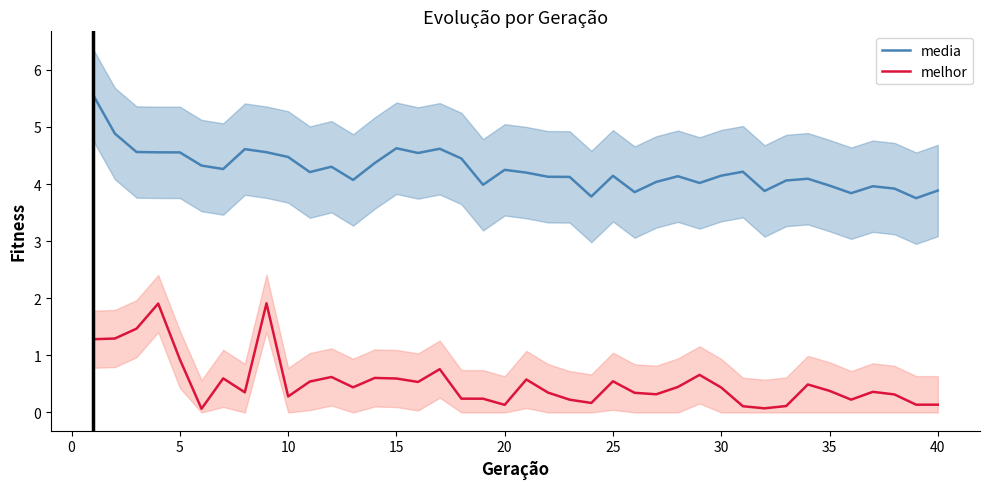

True or false: melhor and media intersect in this chart.

False